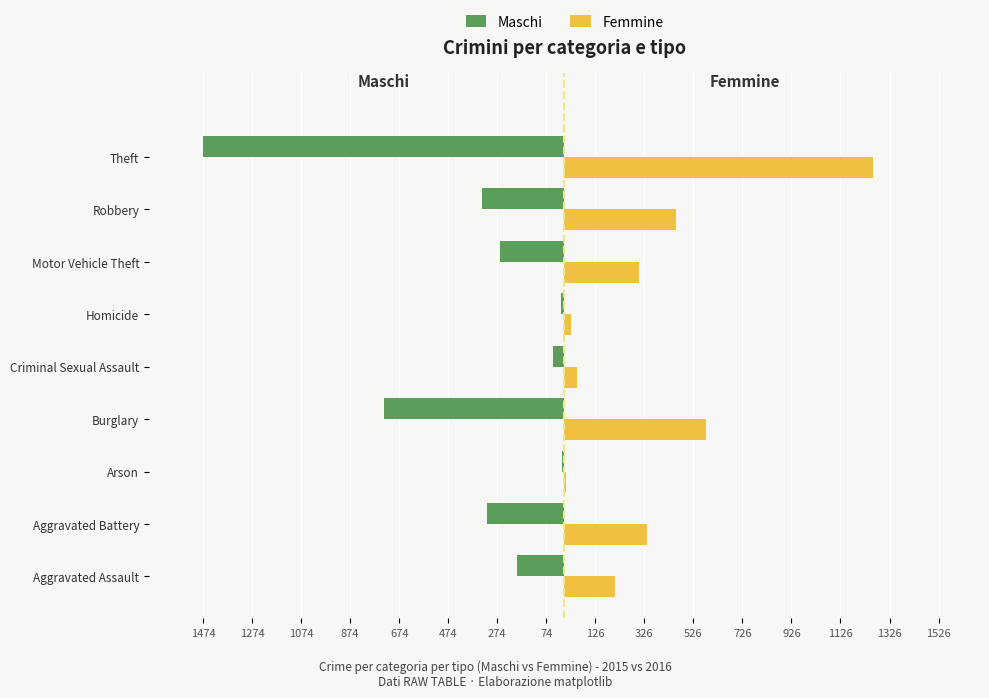

What is the minimum value shown in the chart?

-1474